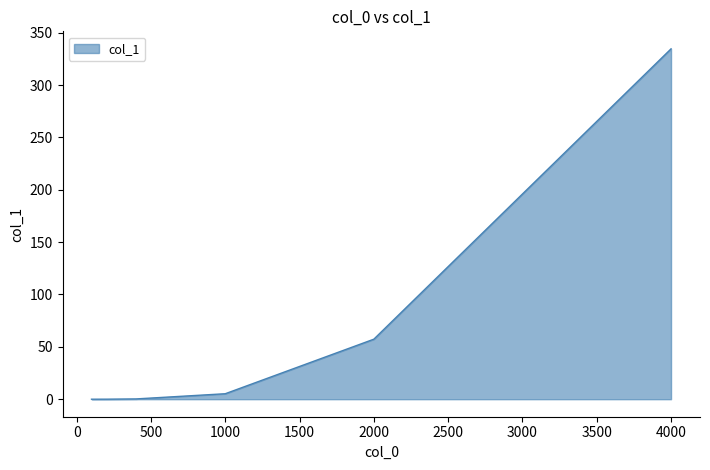

What is the average value?

66.2